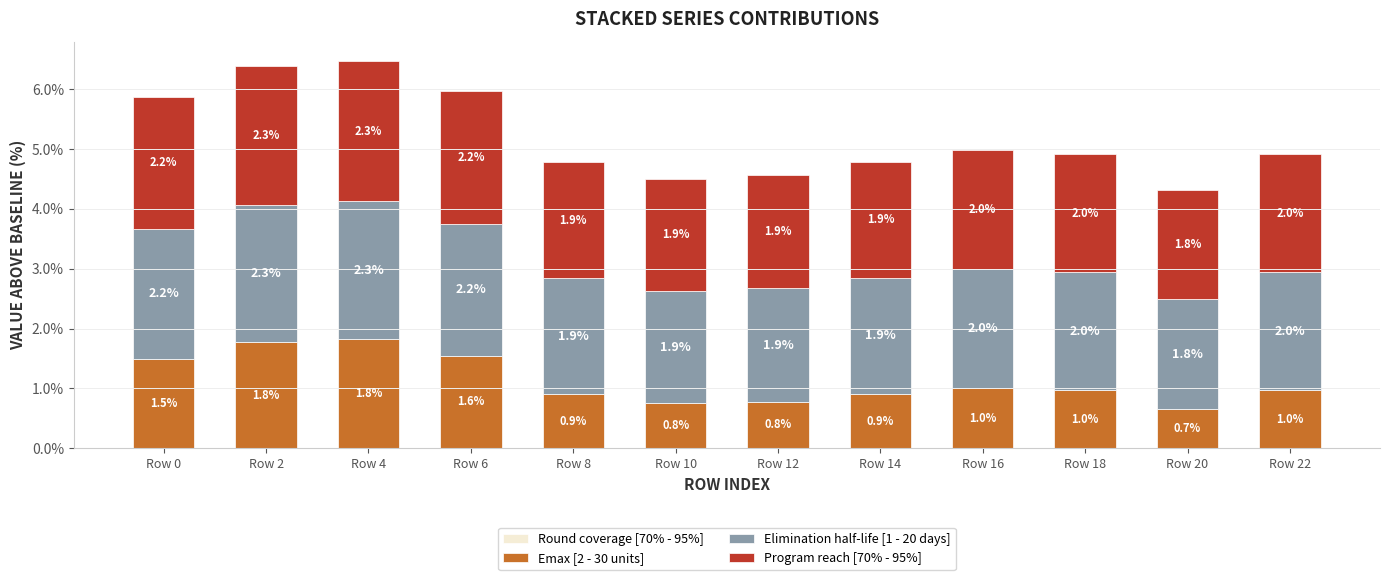

What is the minimum value for Emax [2 - 30 units]?

0.7